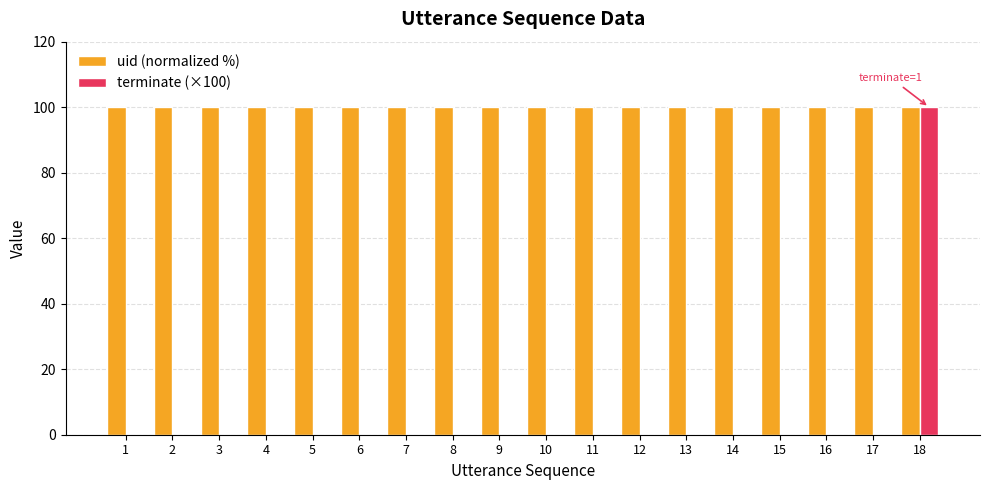

True or false: terminate (×100) has a value of 0 at 2.

True